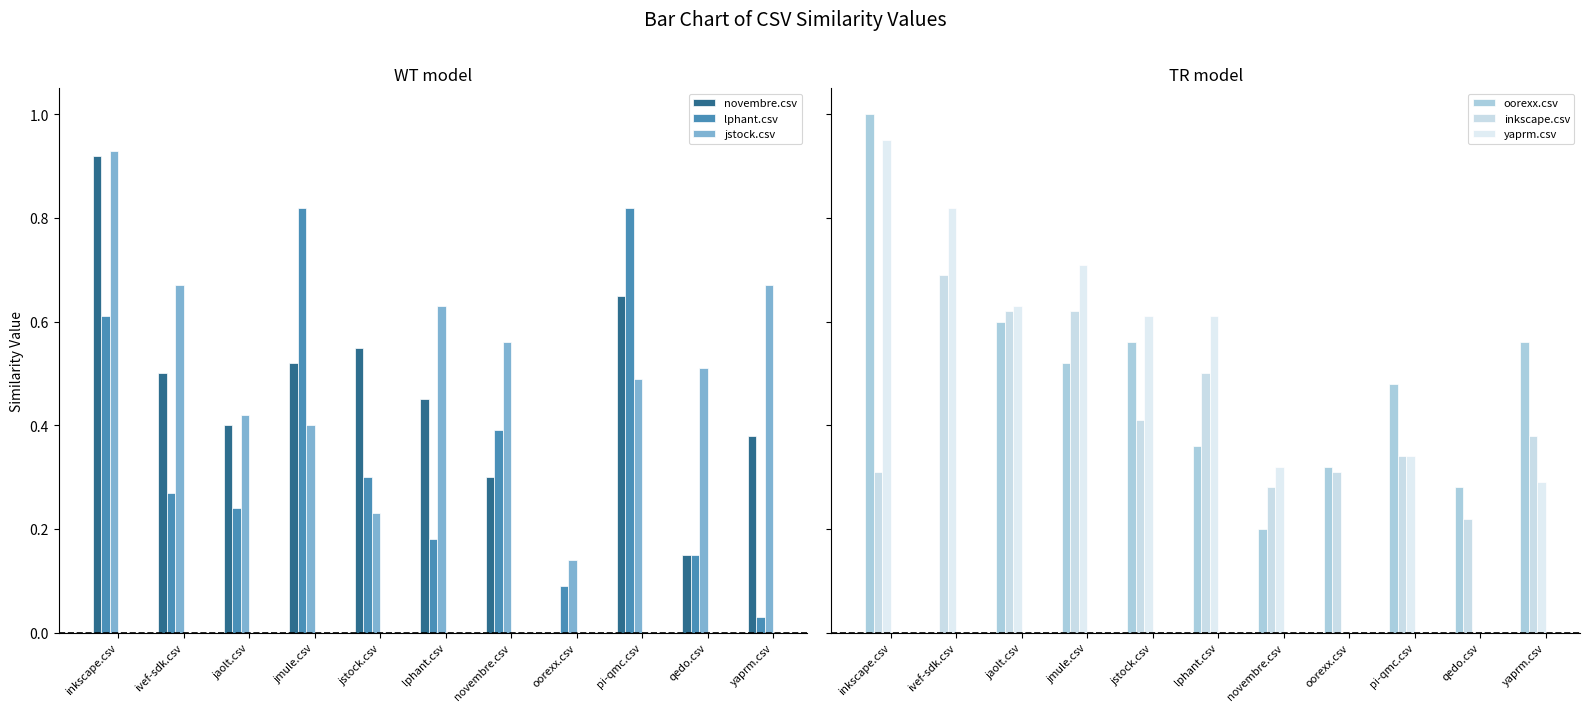

Which has a higher value, jstock.csv or ivef-sdk.csv?

jstock.csv